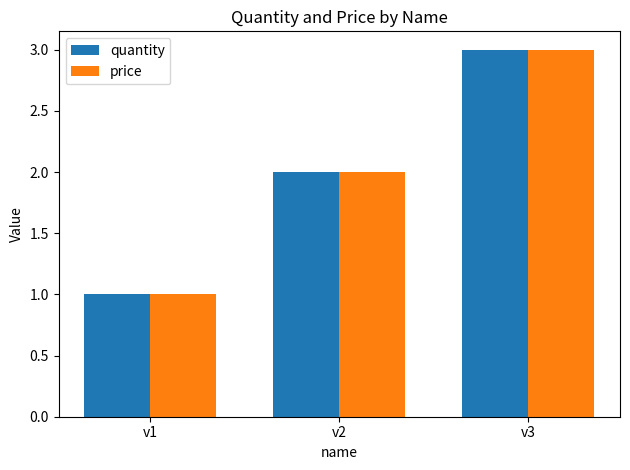

How many bars are there in total?

6